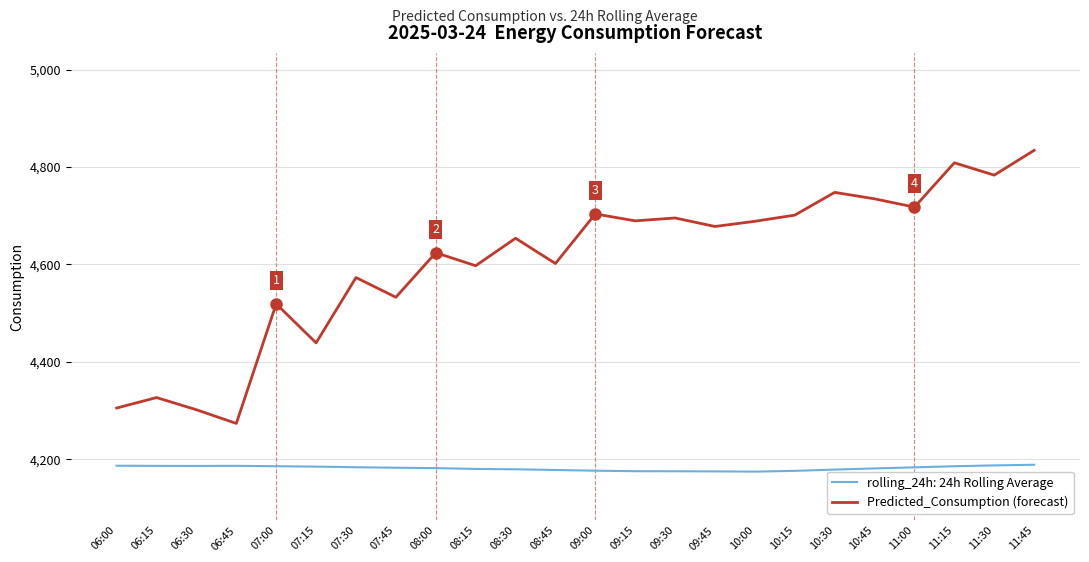

List the series in order of their overall mean, lowest first.

rolling_24h: 24h Rolling Average, Predicted_Consumption (forecast)